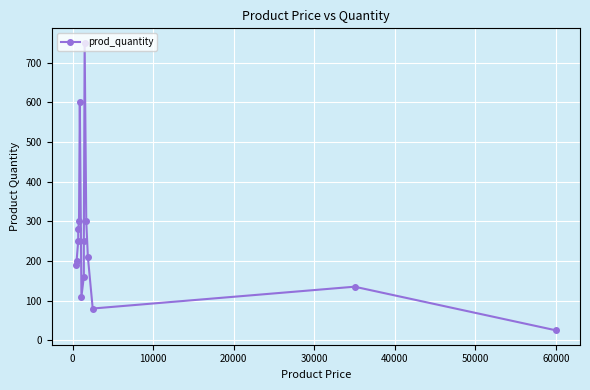

What is the value of the 11th point from the left?

300